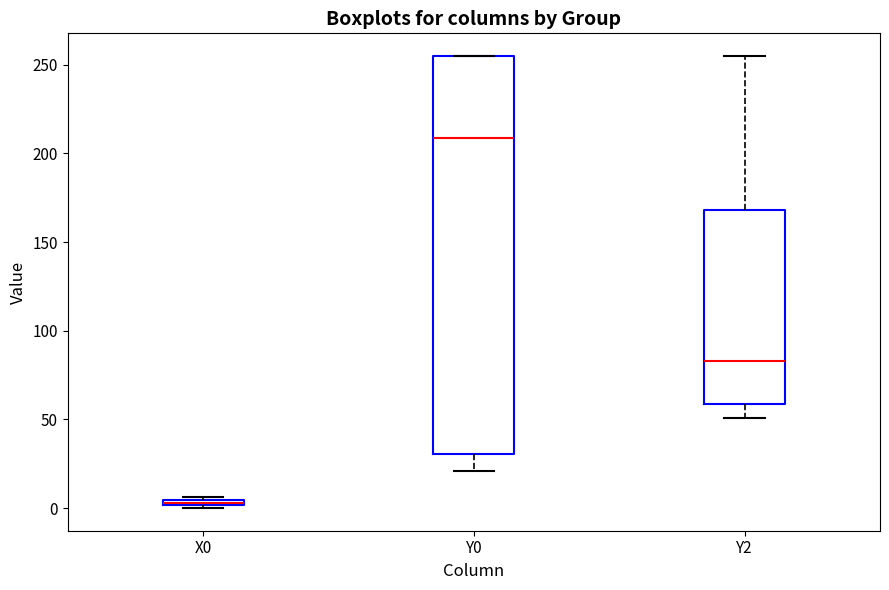

Which box is the tallest, from its lower edge to its upper edge?

Y0